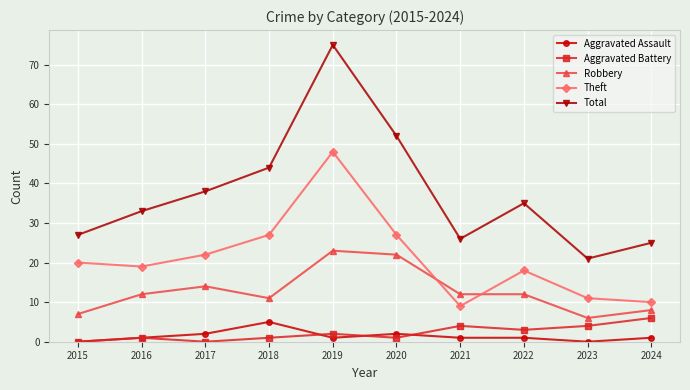

Which series has the largest total across all categories?

Total